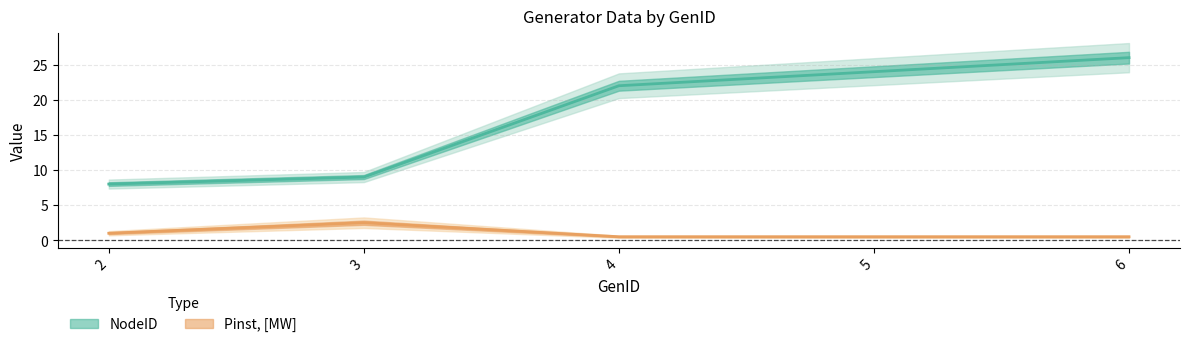

At how many categories does at least one series exceed 14?

3